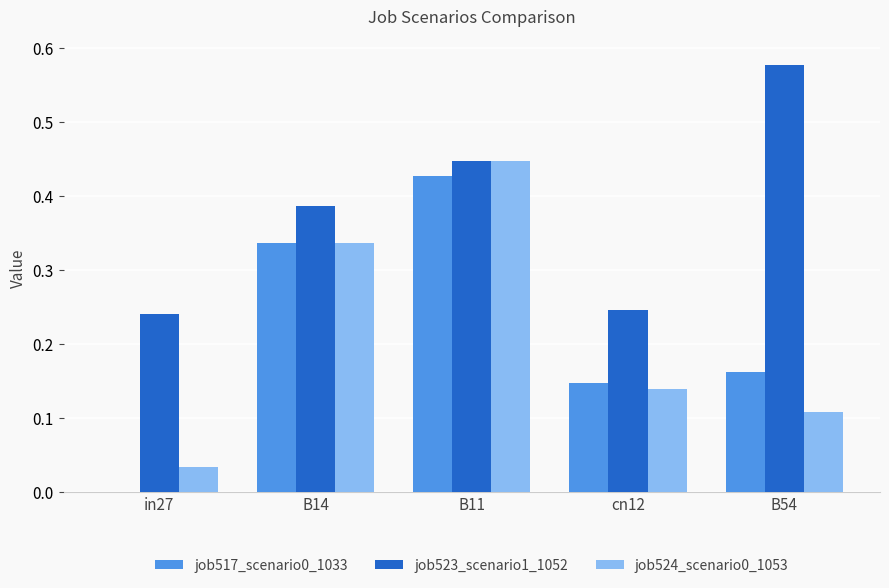

What is the sum of all job517_scenario0_1033 values?

1.1